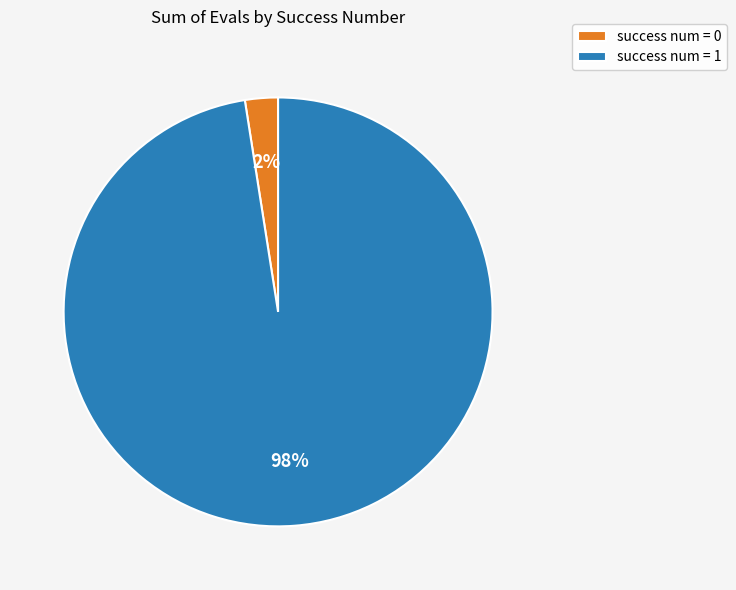

To the nearest percent, what is the combined percentage of success num = 1 and success num = 0?

100%